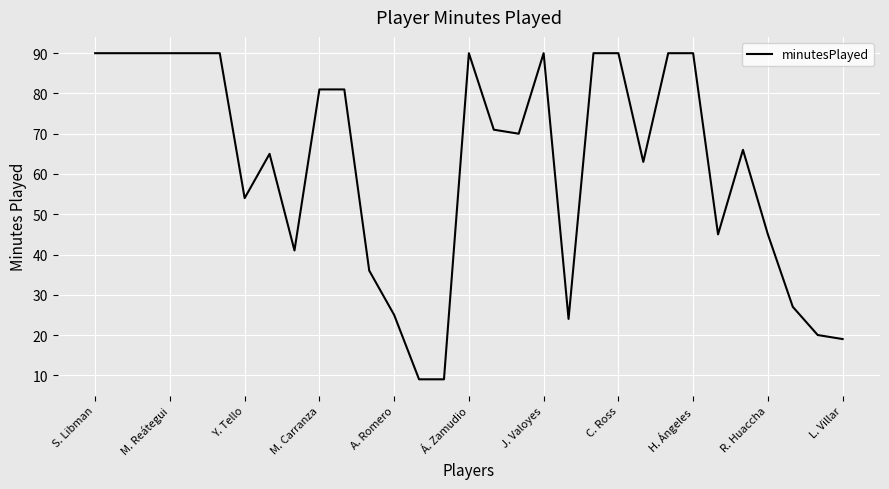

What is the smallest value displayed?

9